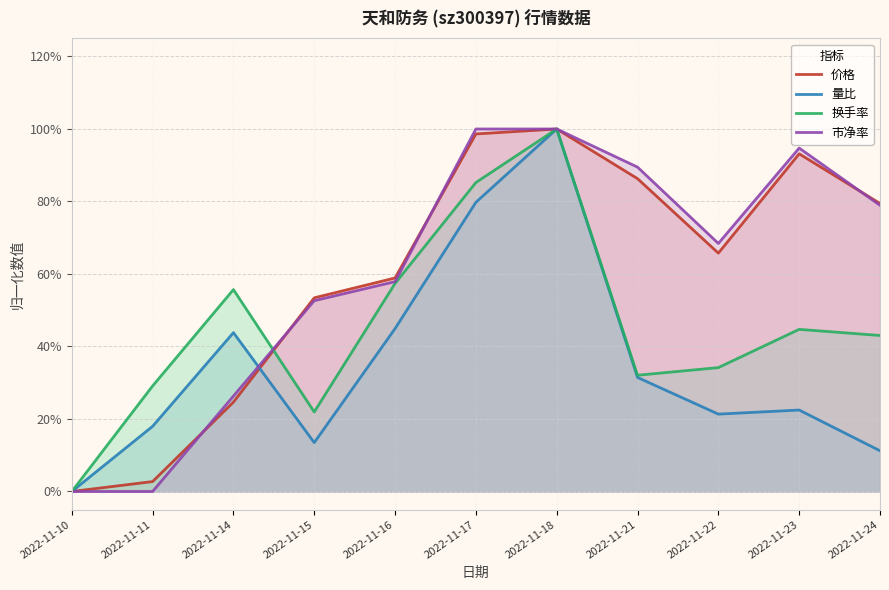

True or false: 价格 has a value of 0.4 at 2022-11-17.

False